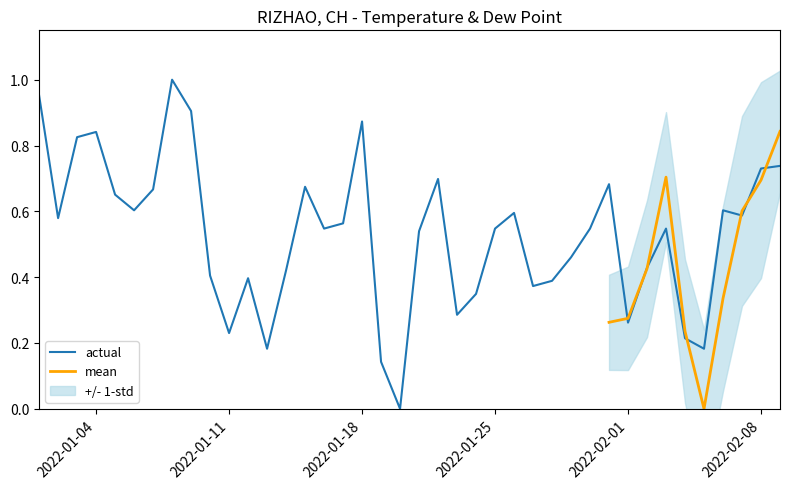

The chart shows a value of 0.4 at 2022-02-08. True or false?

False